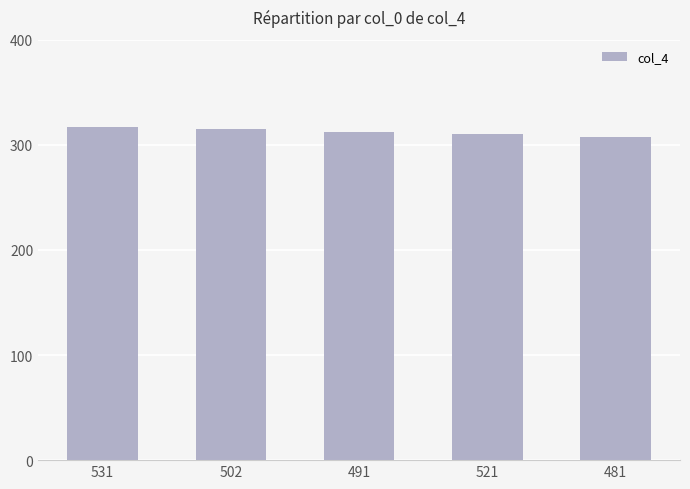

Approximately how many times larger is the value at 531 compared to 491?

1.0